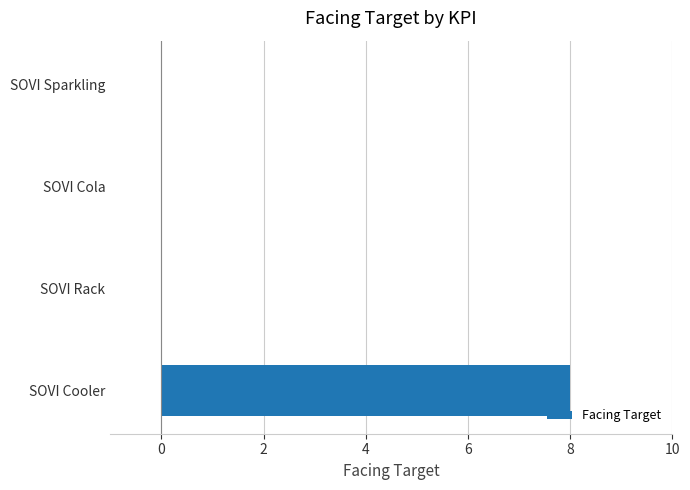

How many series are shown in this chart?

1